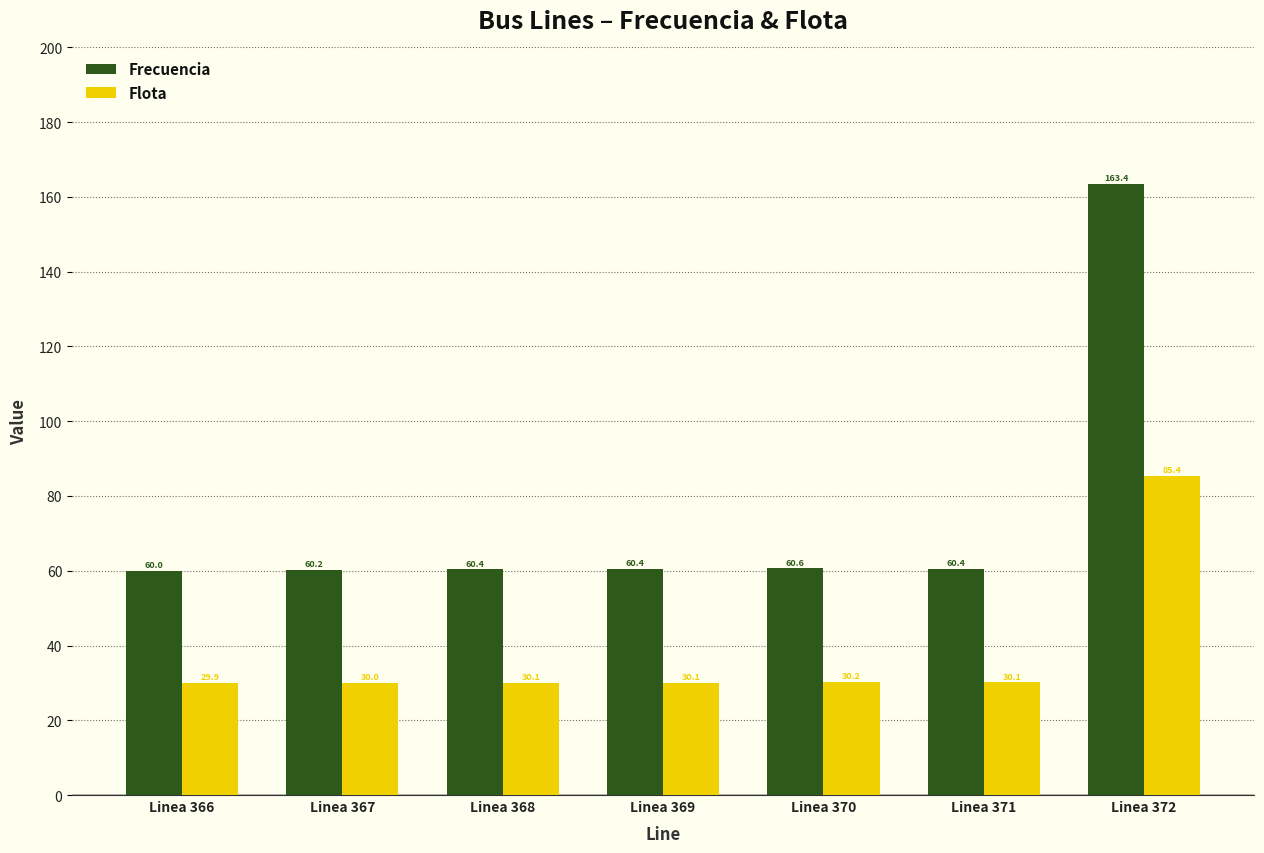

At which label is Flota closest to 57?

Linea 370